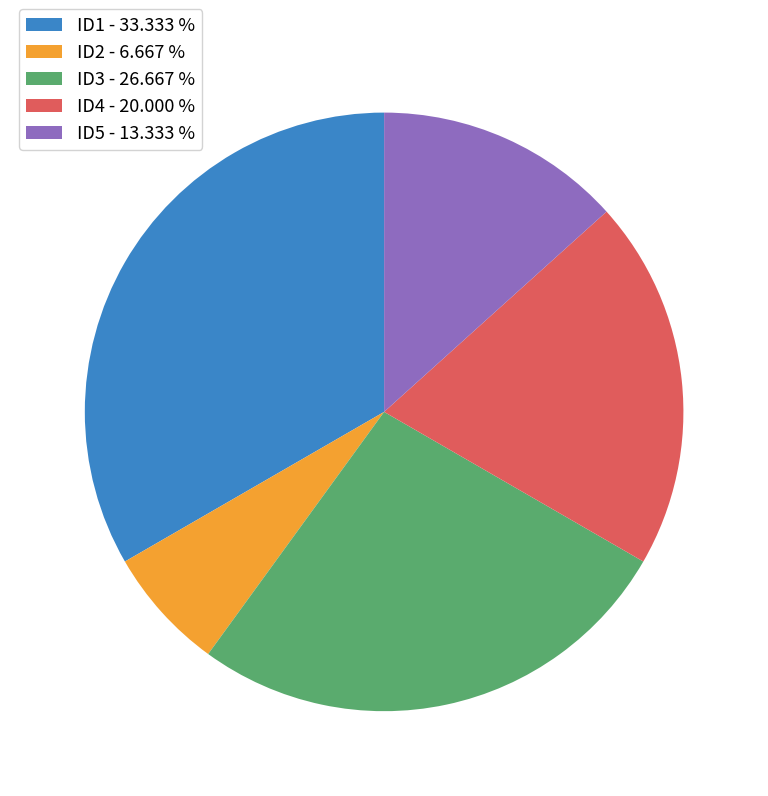

Rank the categories by value from lowest to highest.

ID2, ID5, ID4, ID3, ID1